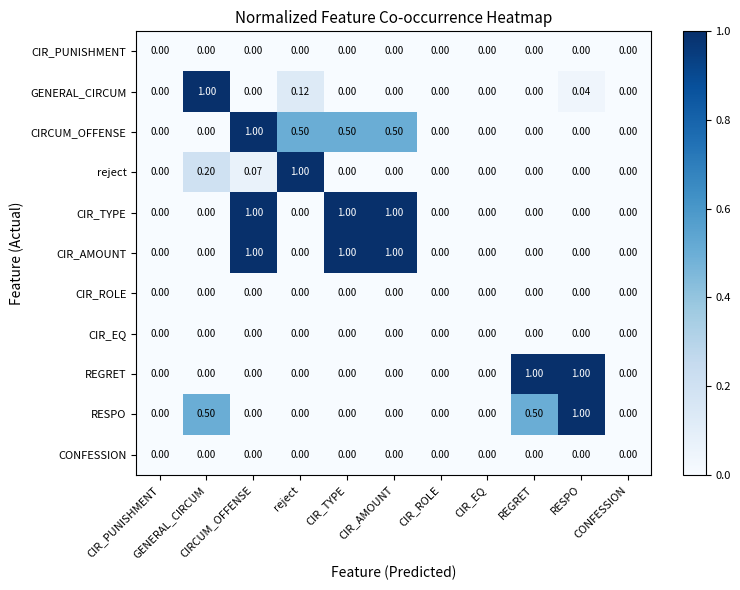

How many distinct data groups are displayed?

11